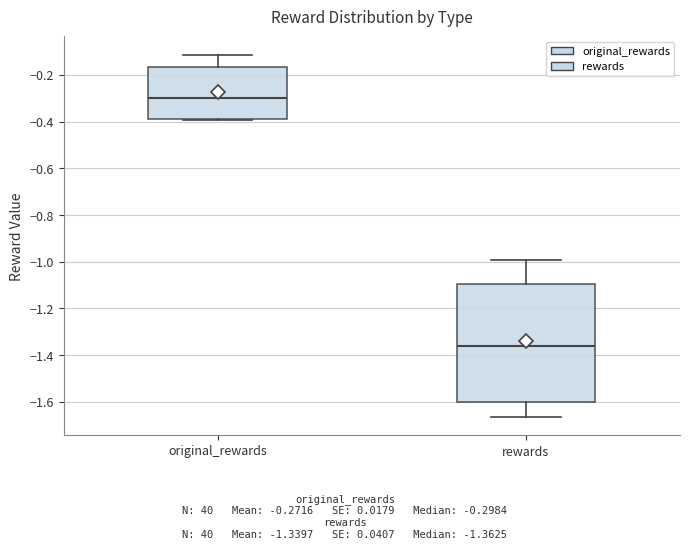

Where does the upper whisker of the box for rewards end on the y-axis? The values are not printed on the chart, so give them approximately, as read against the axis.

-1.00